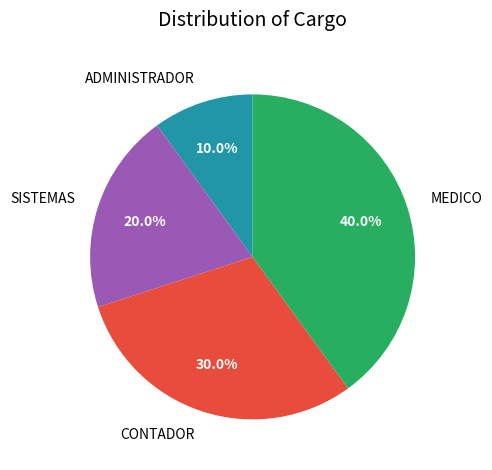

How many slices are in this pie chart?

4